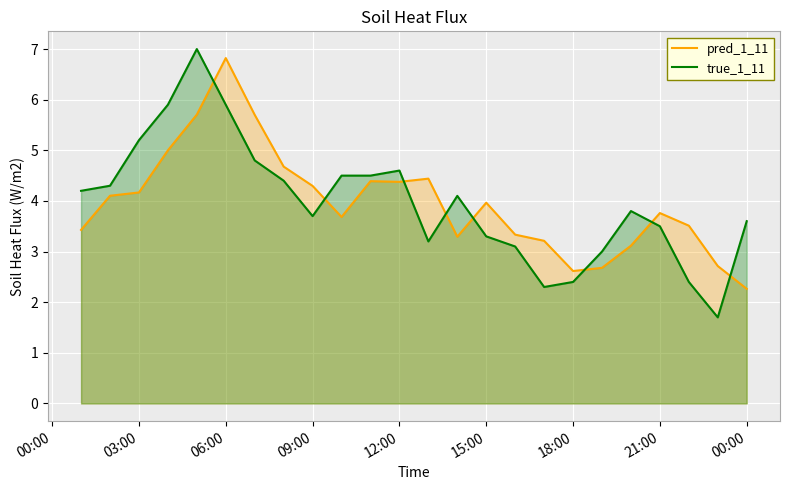

Is it true that pred_1_11 equals 4.0 at 15:00?

True